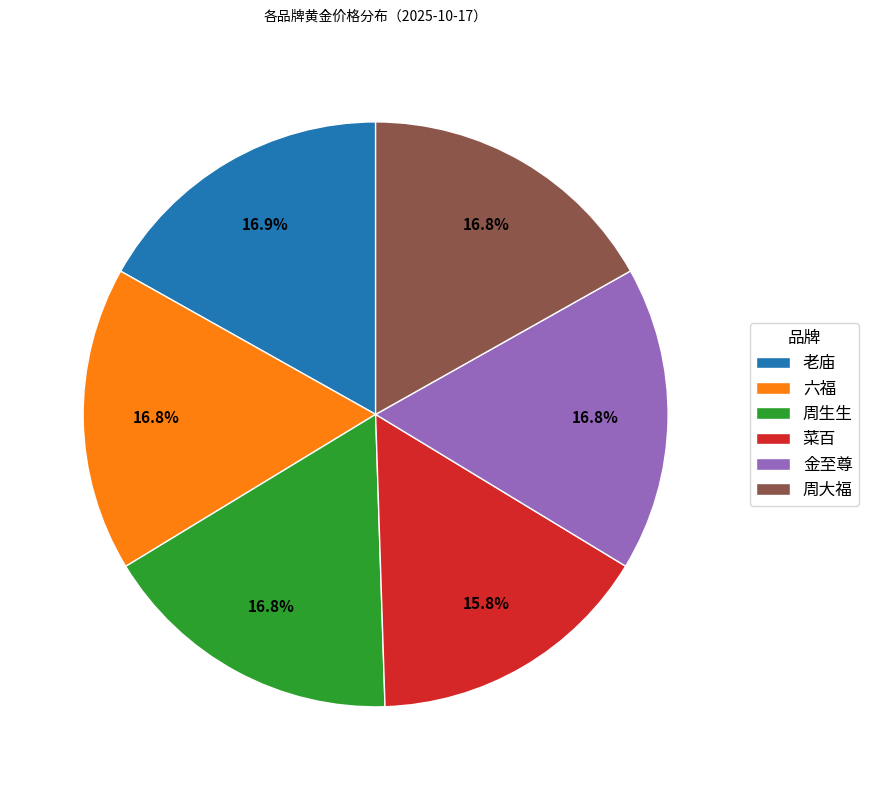

To the nearest percent, what portion does 老庙 represent?

17%